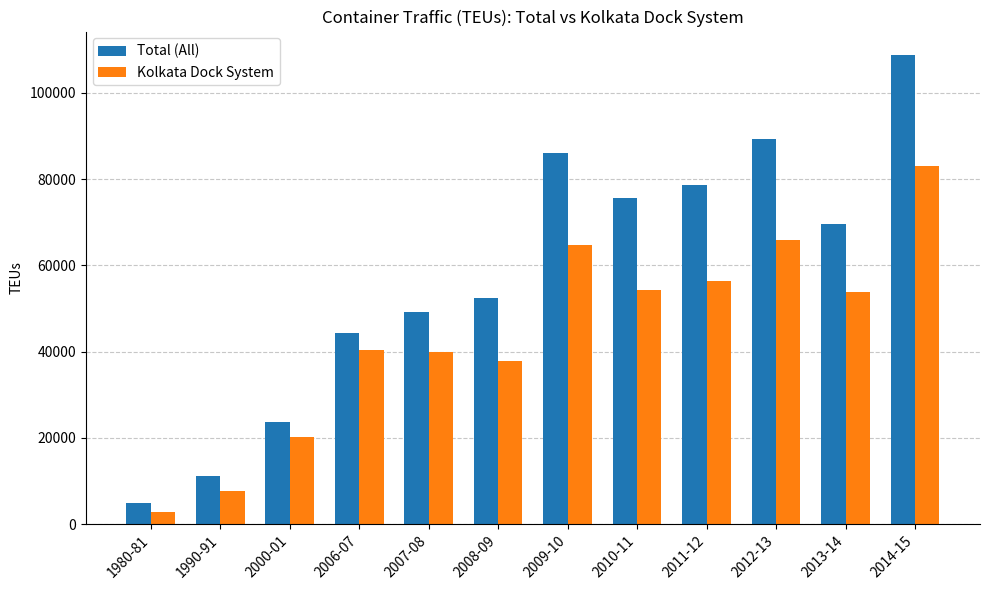

What is the label of the 7th bar from the left?

2009-10